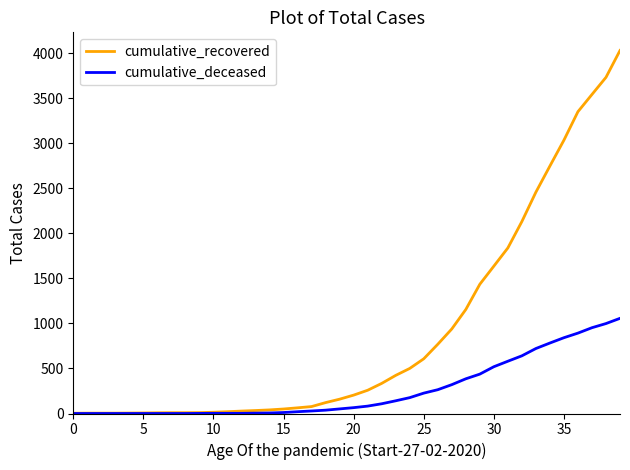

At how many categories does at least one series exceed 290?

18